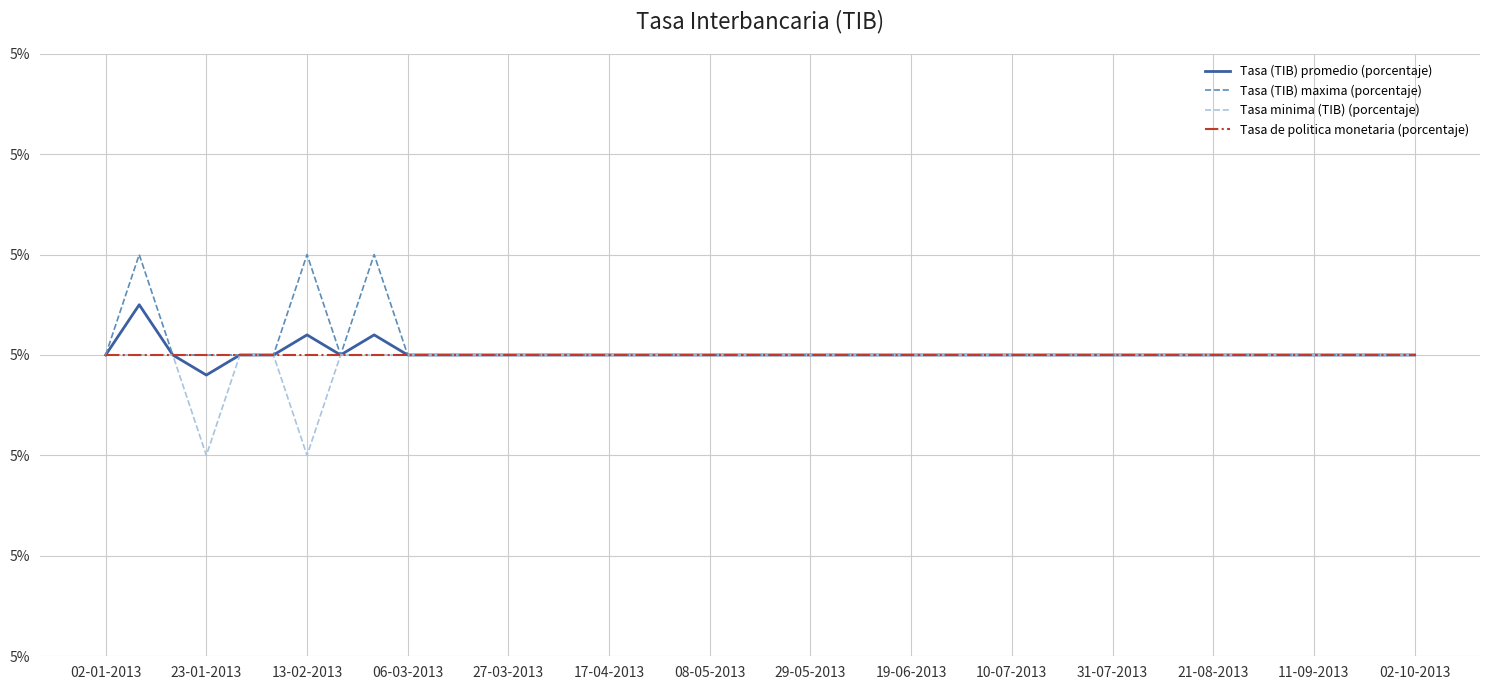

True or false: Tasa minima (TIB) (porcentaje) and Tasa de politica monetaria (porcentaje) intersect in this chart.

False